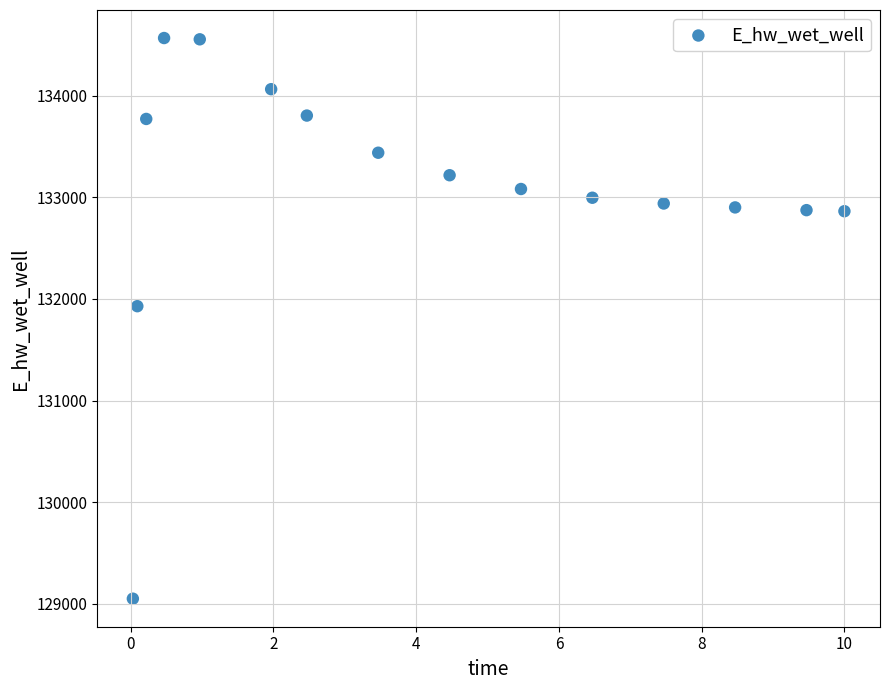

What is the range of X values (max minus min)?

10.0